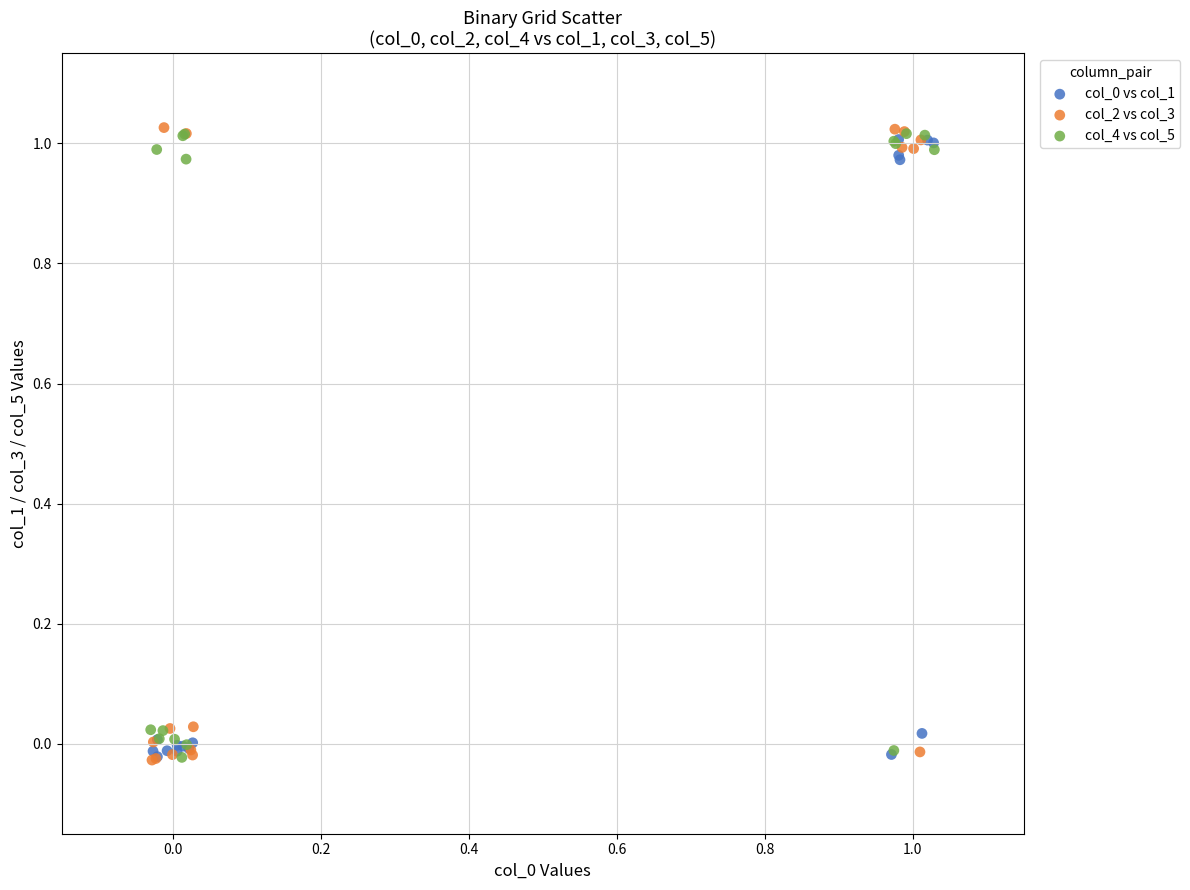

Which series has the widest spread of Y values?

col_2 vs col_3